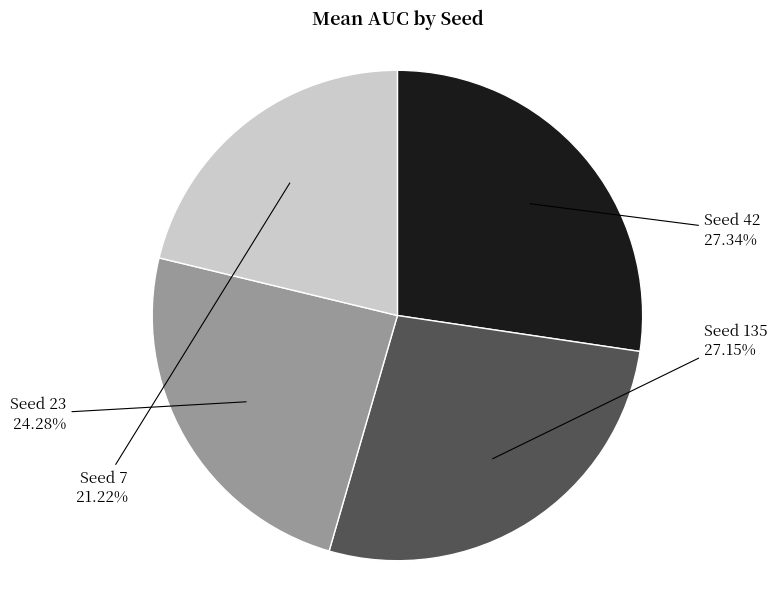

Is there a majority slice in this chart?

No